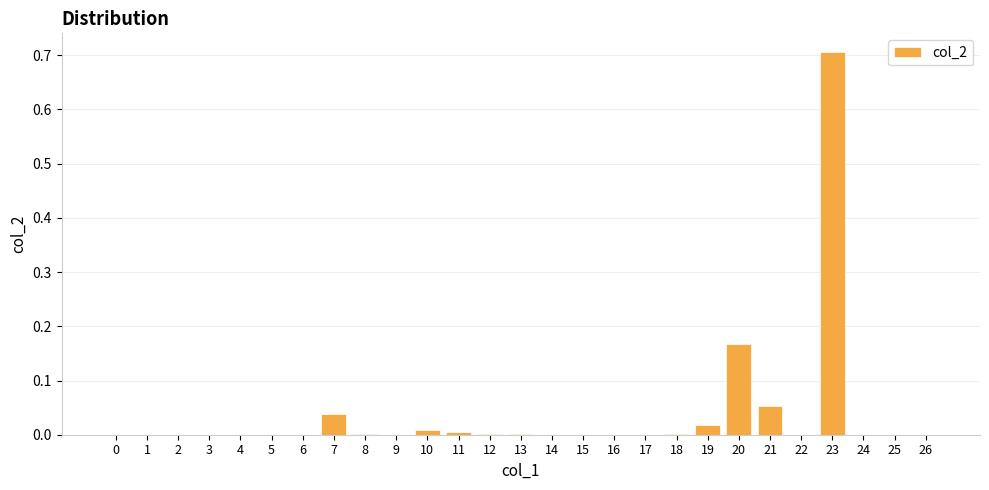

What is the greatest value displayed?

0.7